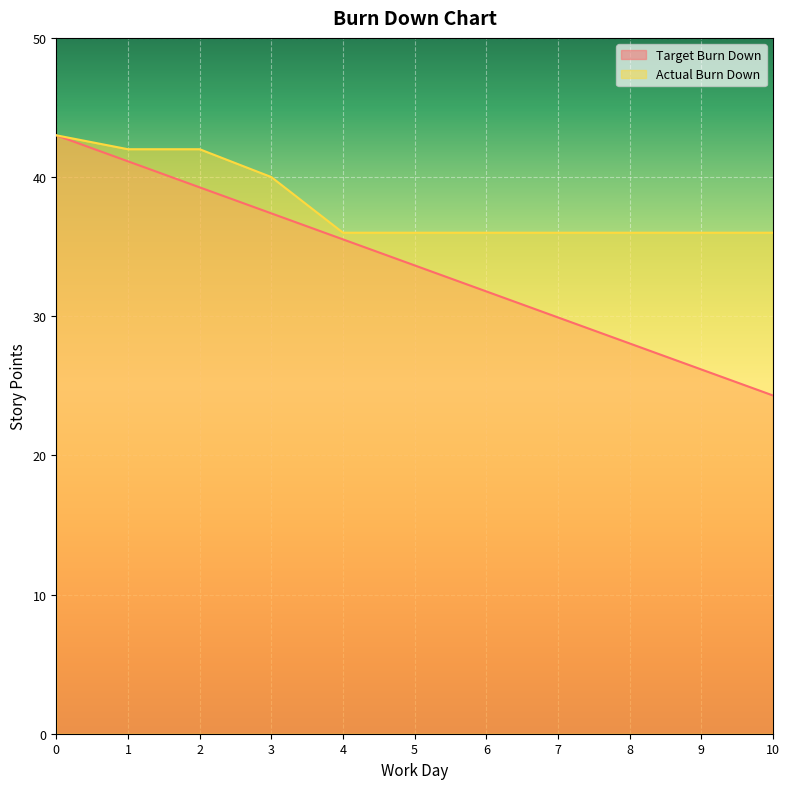

What is the average value of the Target Burn Down series?

33.7